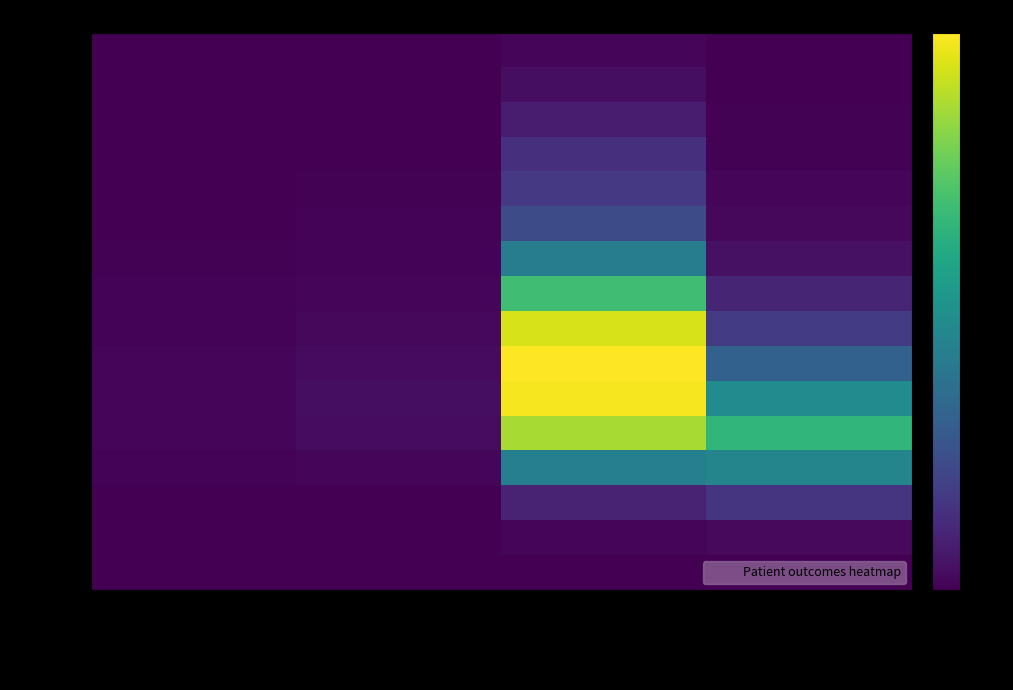

Between recovered_patients and deceased_patients, which series saw the biggest shift?

55 - 59